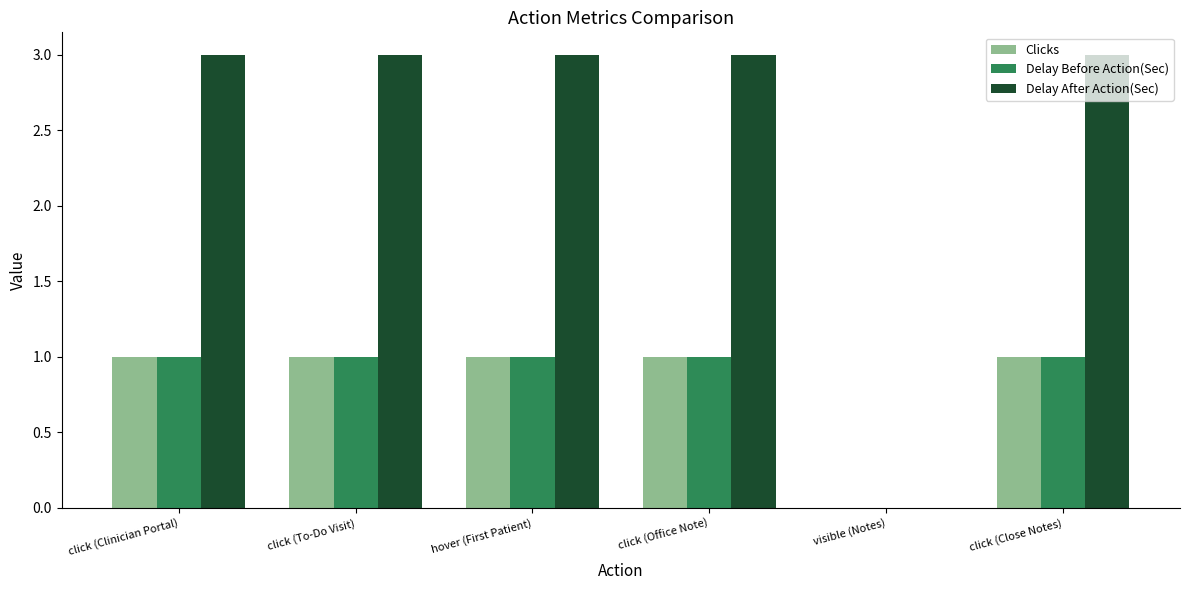

Does the chart contain stacked bars?

No